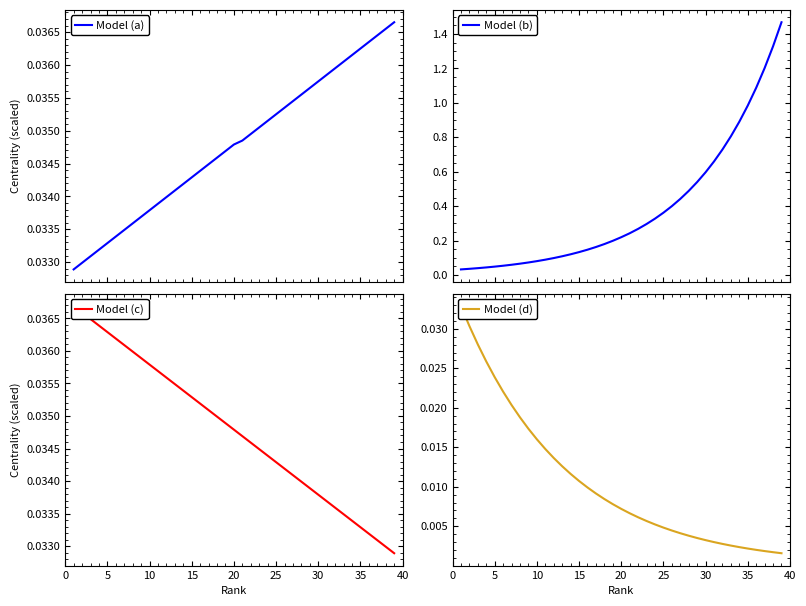

The value of Model (c) at 25 is 0.0. True or false?

False